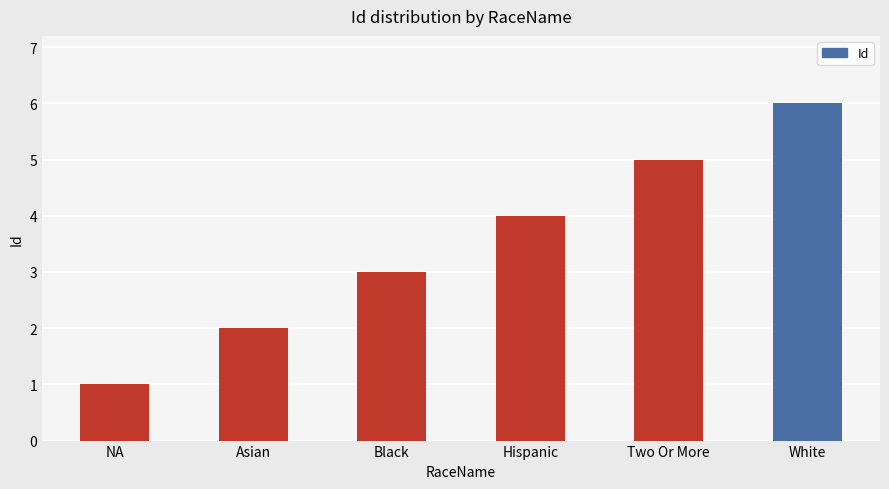

What is the change in value from Hispanic to White?

+2